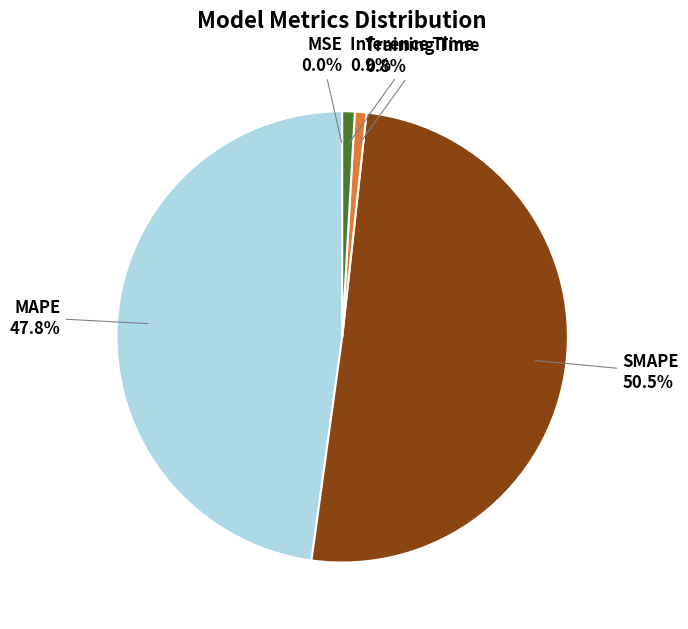

What percentage do Training Time and Inference Time together represent?

1.7%